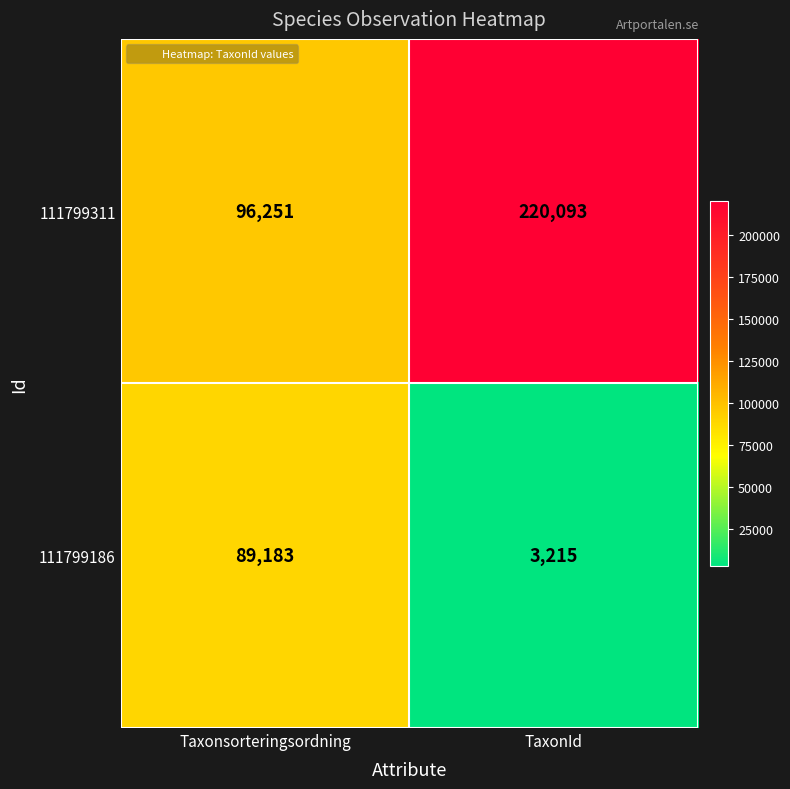

What is the average value of the 111799311 series?

158172